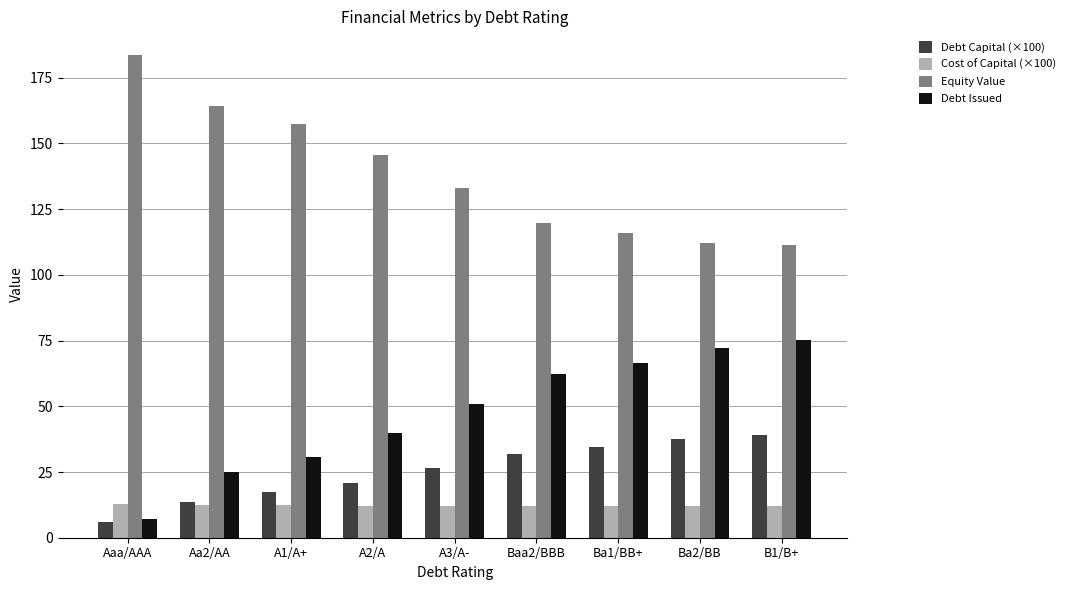

How many bars are there in total?

36